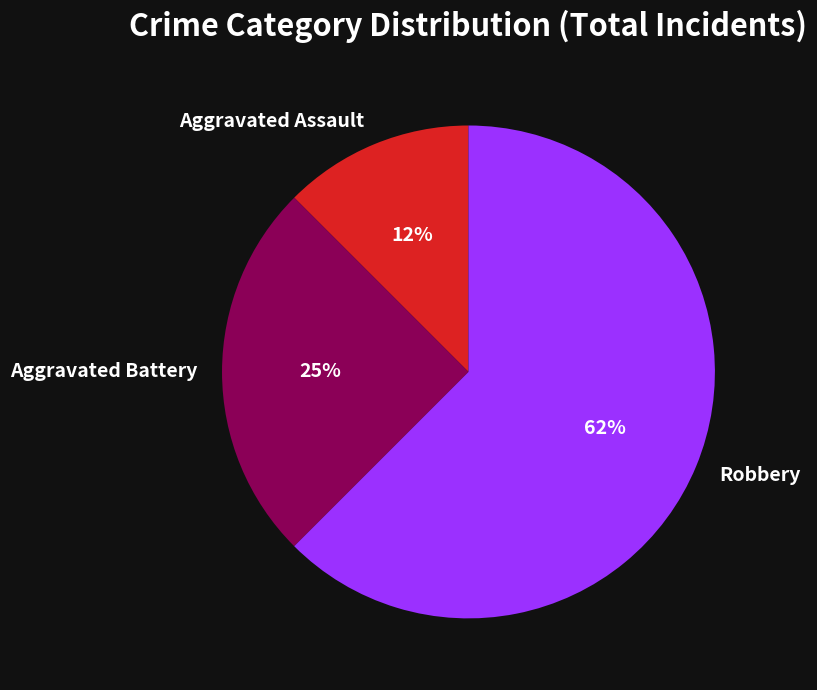

Does Aggravated Assault represent more than half of the total?

No